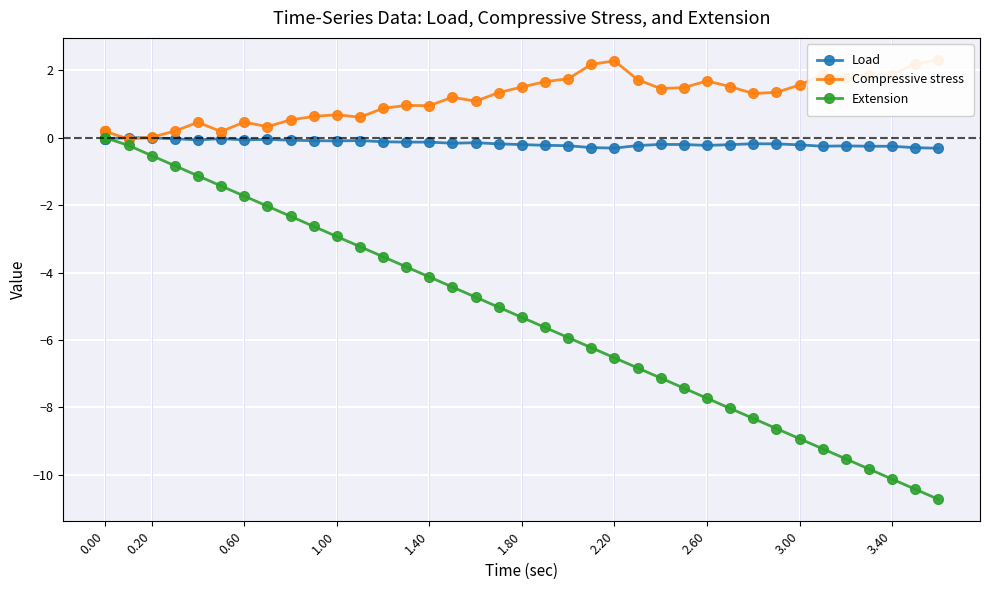

Is this an area chart (filled region under the line)?

No